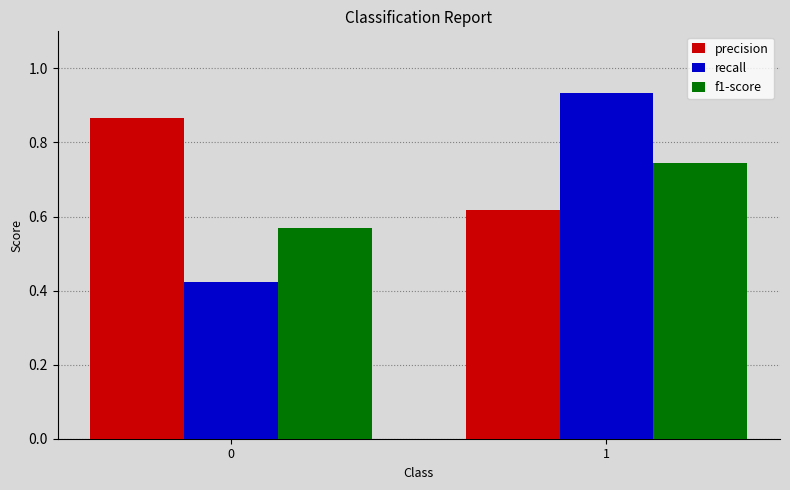

List the series in order of their peak value, lowest first.

f1-score, precision, recall